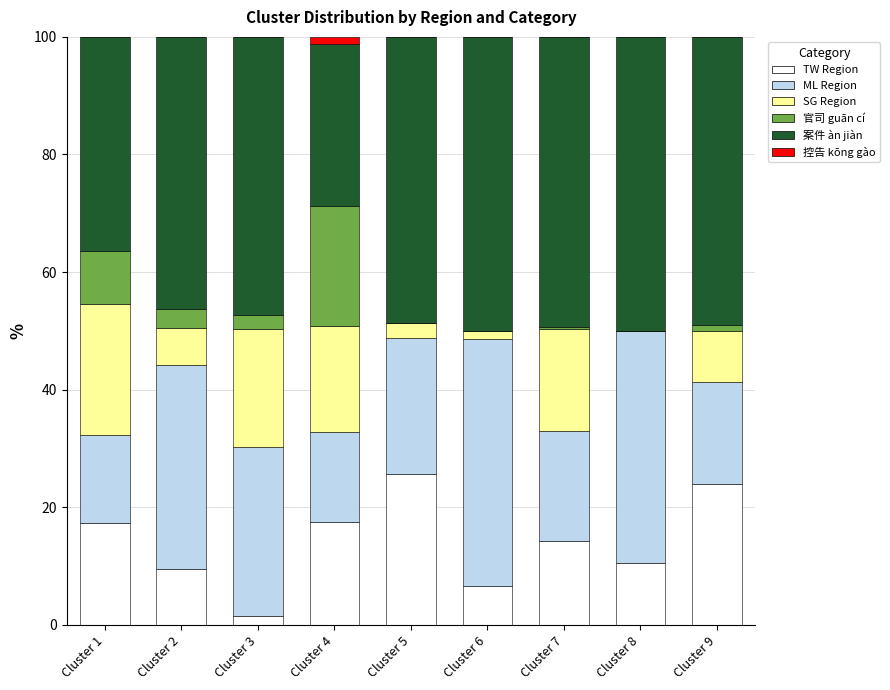

What is the total value across all series at Cluster 2?

100.0